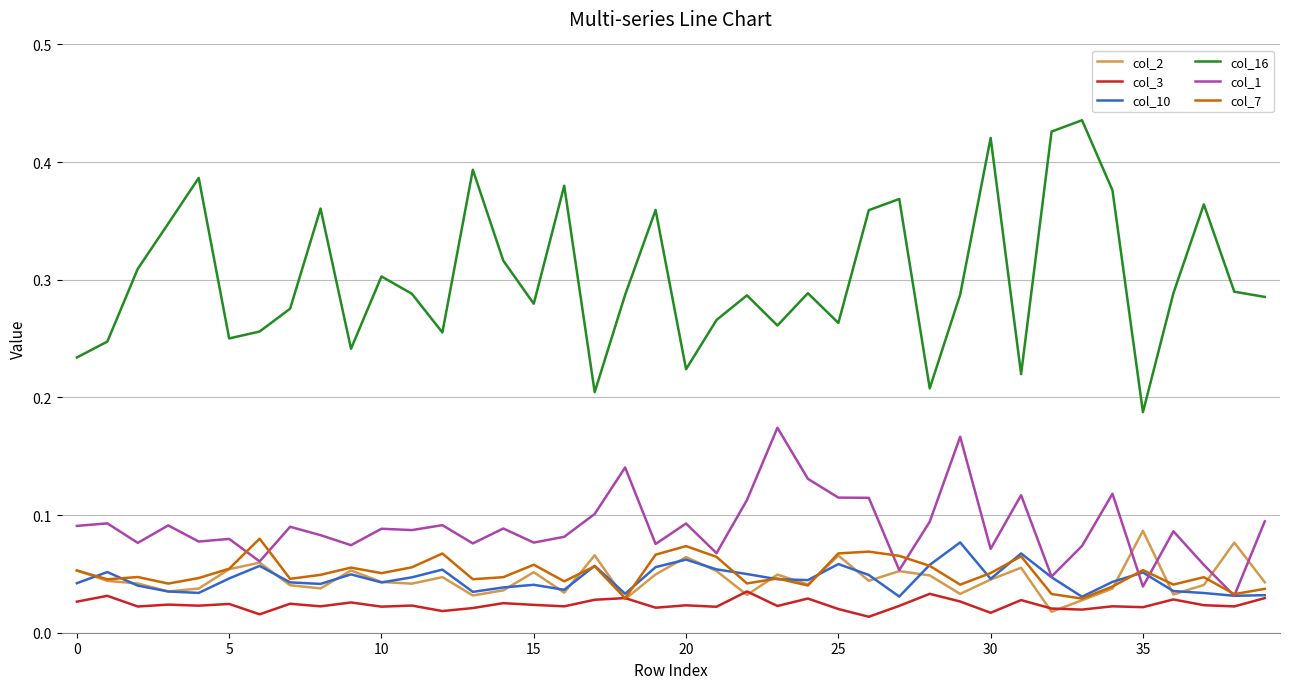

Count the number of data series in this chart.

6